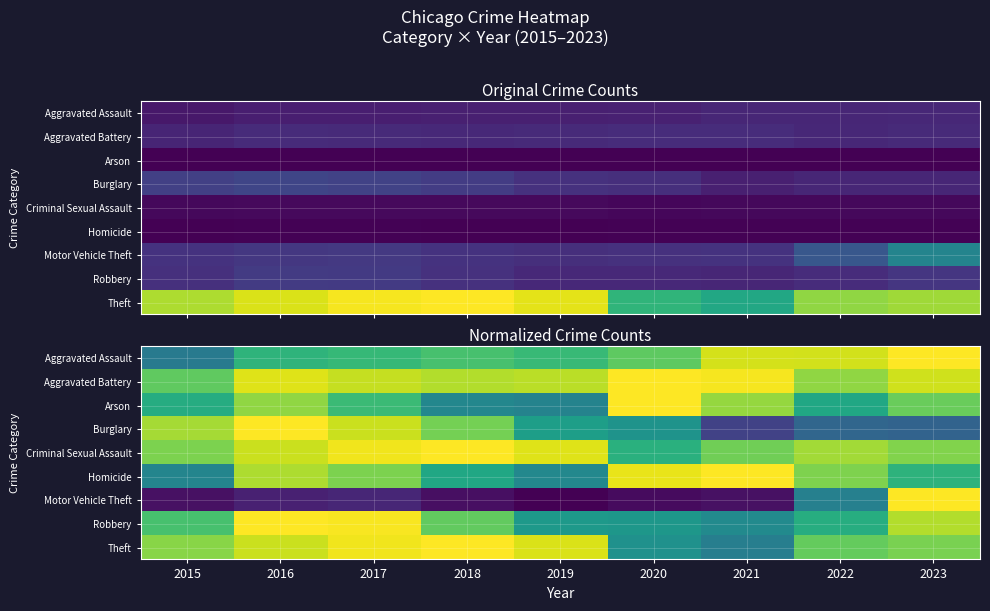

Which series has the largest range (max minus min)?

Motor Vehicle Theft